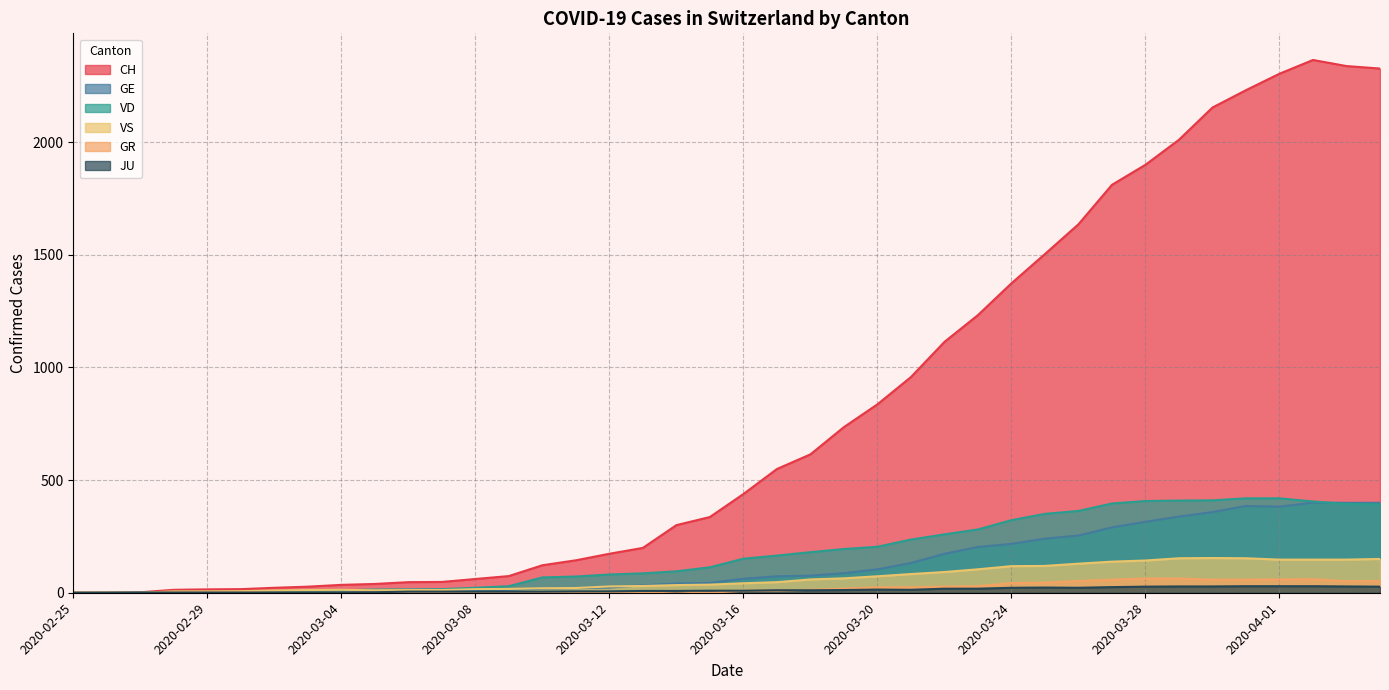

What are all the series names shown in the legend?

CH, GE, VD, VS, GR, JU